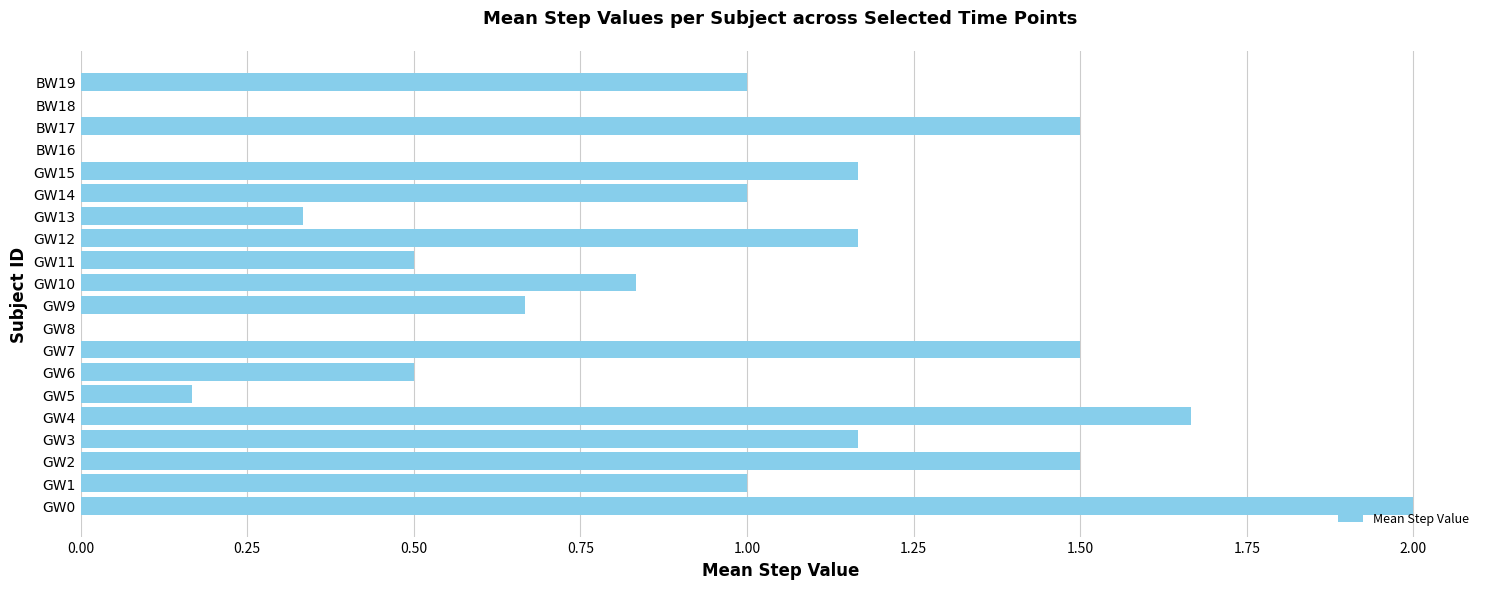

True or false: the data shows 0.6 at GW7.

False